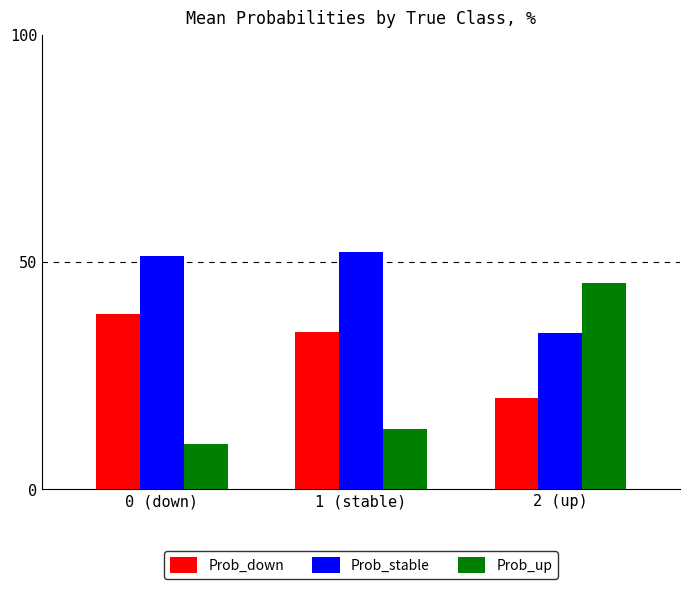

Reading right to left, what are all the values shown in this chart?

Prob_down: 2 (up)=20.2	1 (stable)=34.6	0 (down)=38.7
Prob_stable: 2 (up)=34.4	1 (stable)=52.2	0 (down)=51.3
Prob_up: 2 (up)=45.4	1 (stable)=13.3	0 (down)=10.0